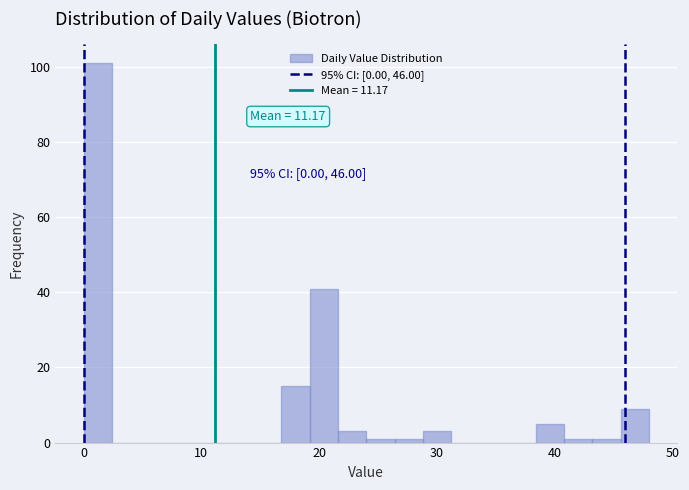

Read against the x-axis, roughly where is the centre of the tallest bar?

1